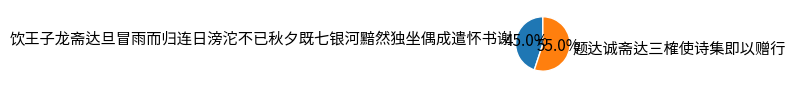

To the nearest percent, what portion does 题达诚斋达三榷使诗集即以赠行 represent?

55%